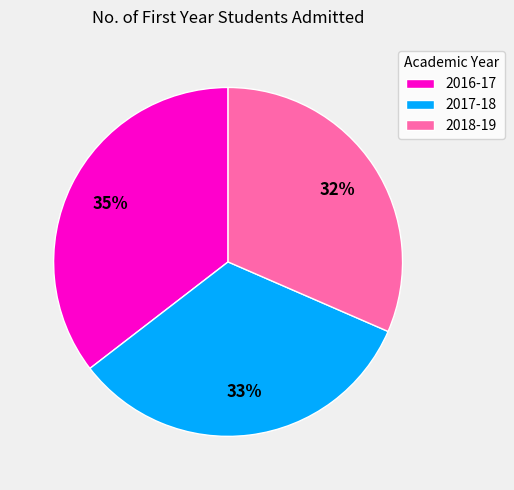

To the nearest percent, what portion does 2017-18 represent?

33%